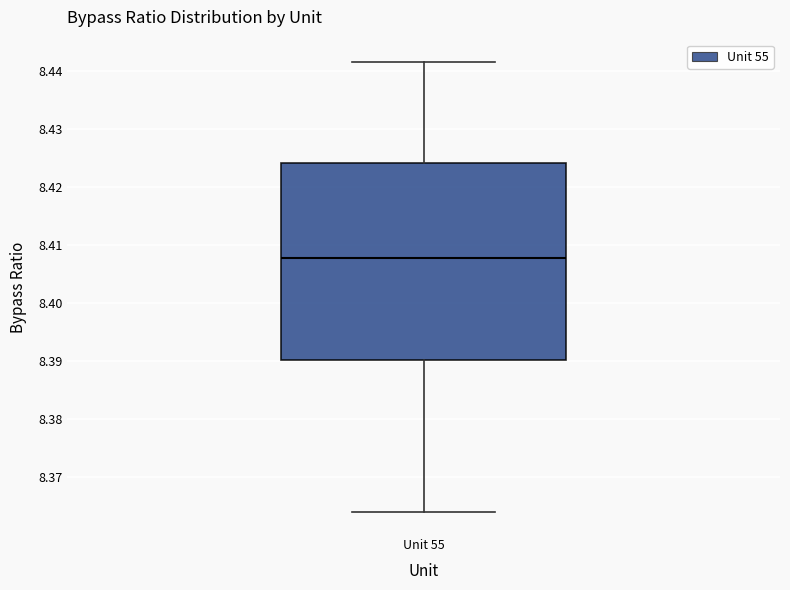

Read this box plot against the y-axis: the position of the median line, the range covered by the box, and the ends of both whiskers. The values are not printed on the chart, so give them approximately, as read against the axis.

median 8.408, box 8.390 to 8.424, whiskers 8.364 to 8.442